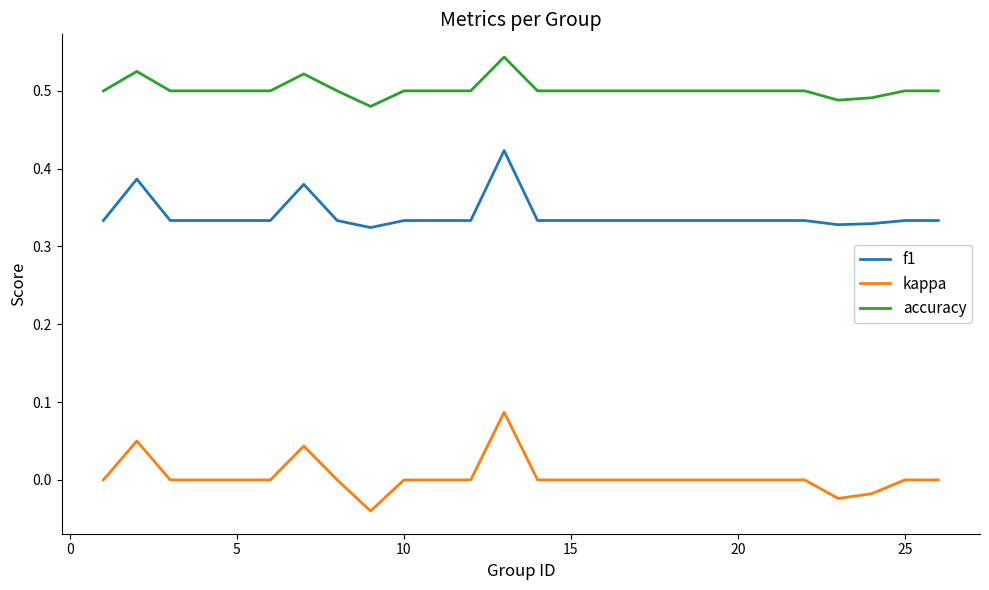

True or false: kappa and f1 cross at least once.

False